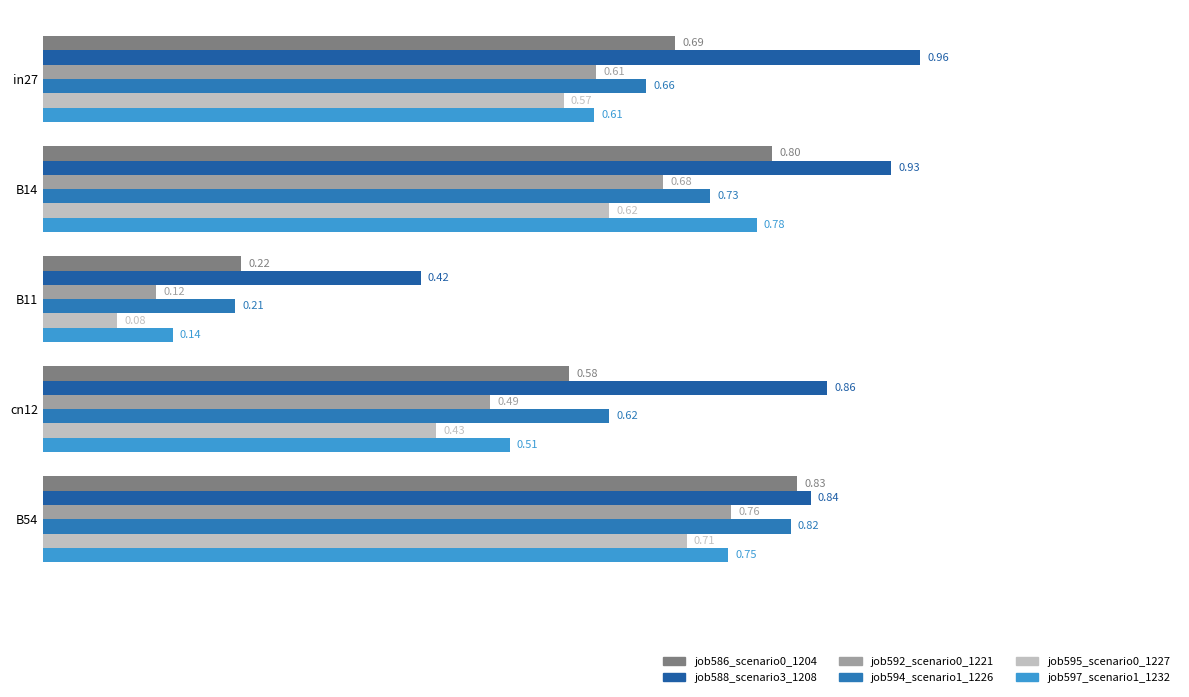

What is the value of the job586_scenario0_1204 bar at the 2nd from the left?

0.8